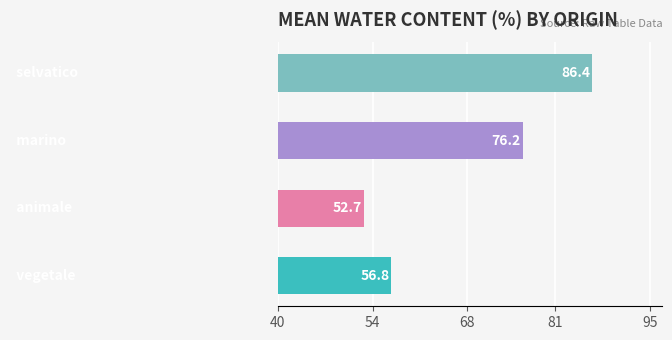

What is the difference between the maximum and minimum values?

33.7